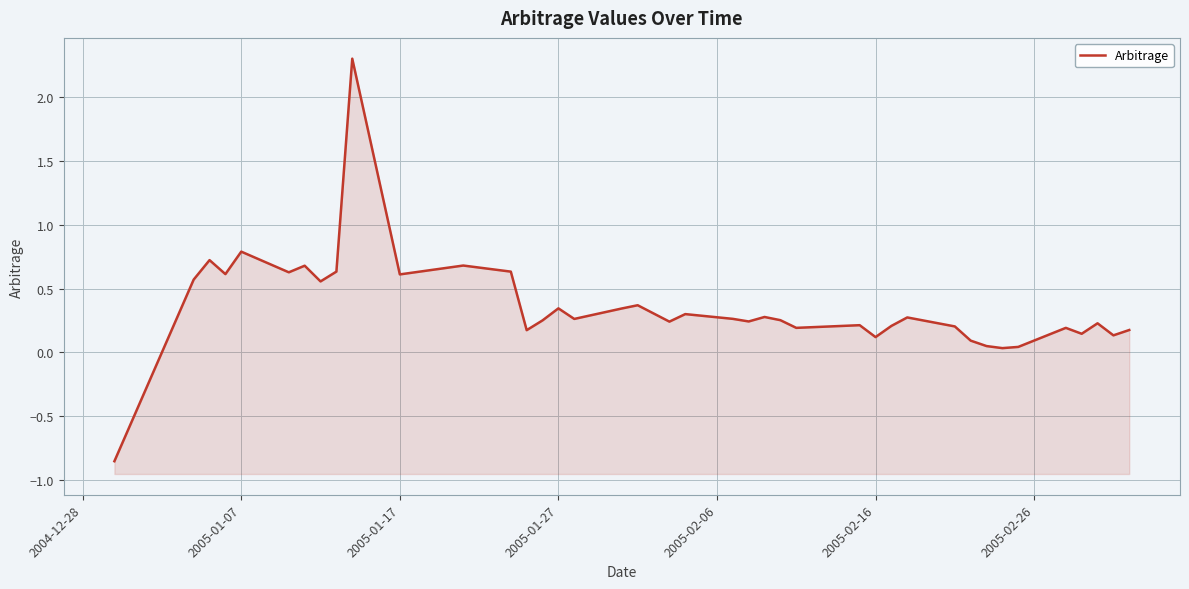

How many interior local peaks (higher than both neighbors) does the data have?

13